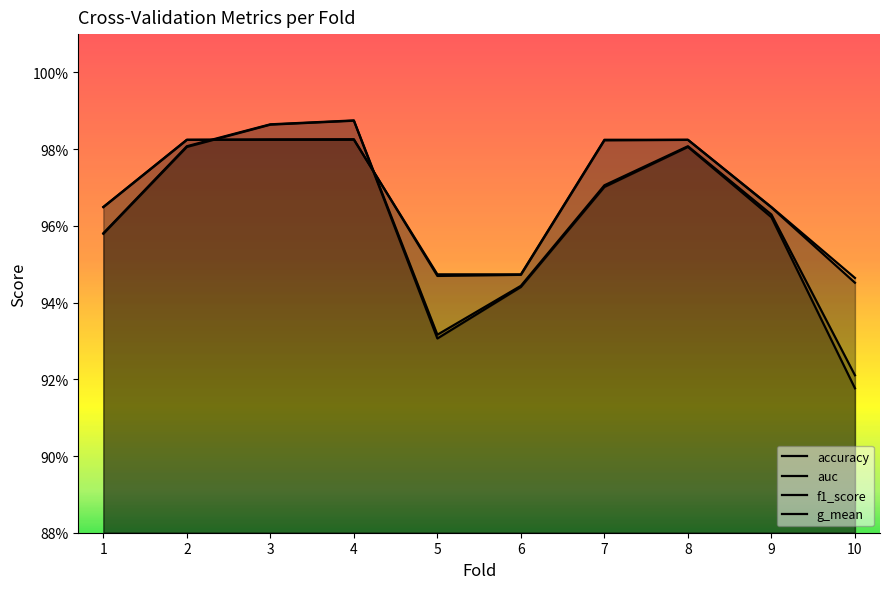

Is the value of g_mean at 6 greater than the value of f1_score at 4?

No